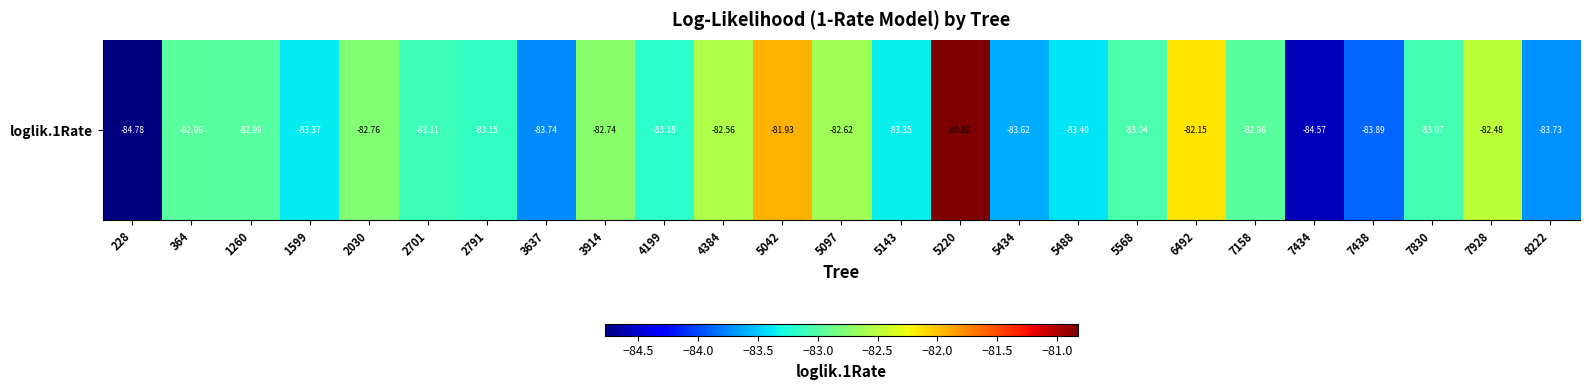

Where does the data first go above -83?

364